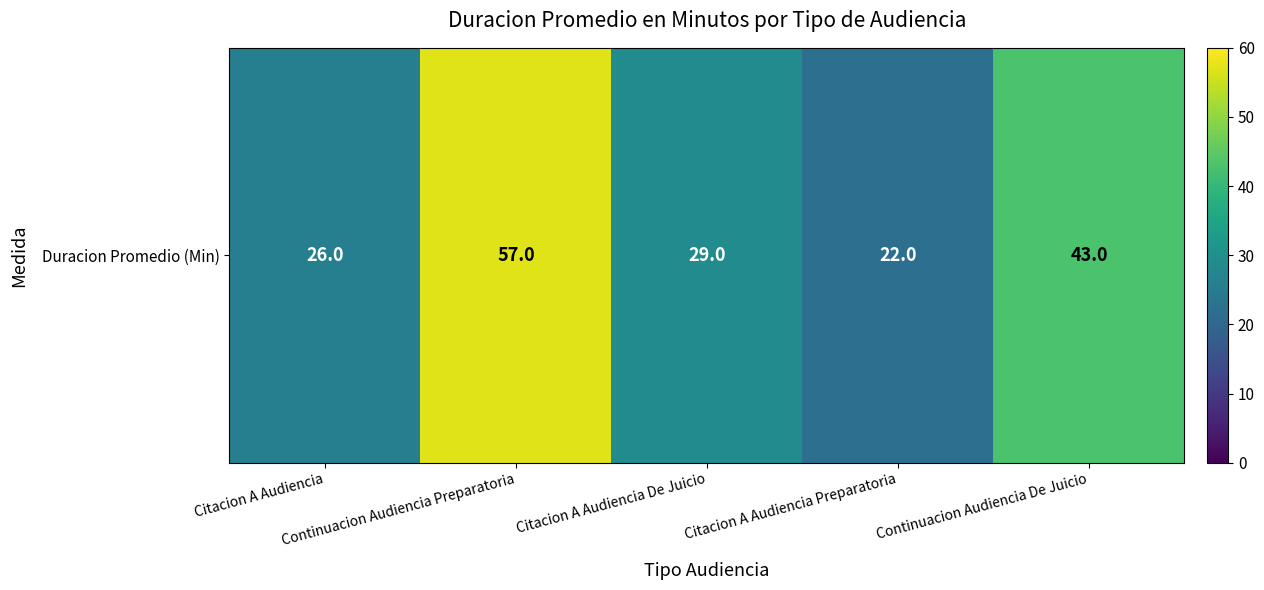

What is the sum of the values at Citacion A Audiencia Preparatoria and Citacion A Audiencia De Juicio?

51